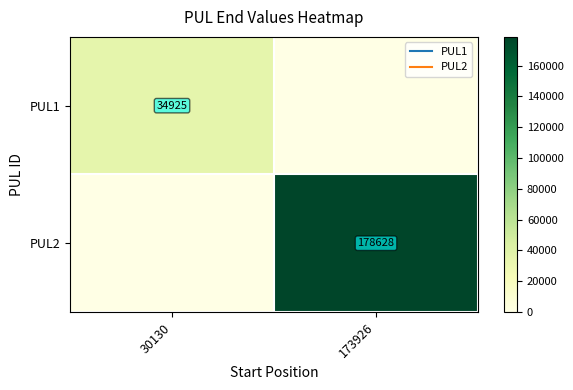

What is the total value across all series at 173926?

178628